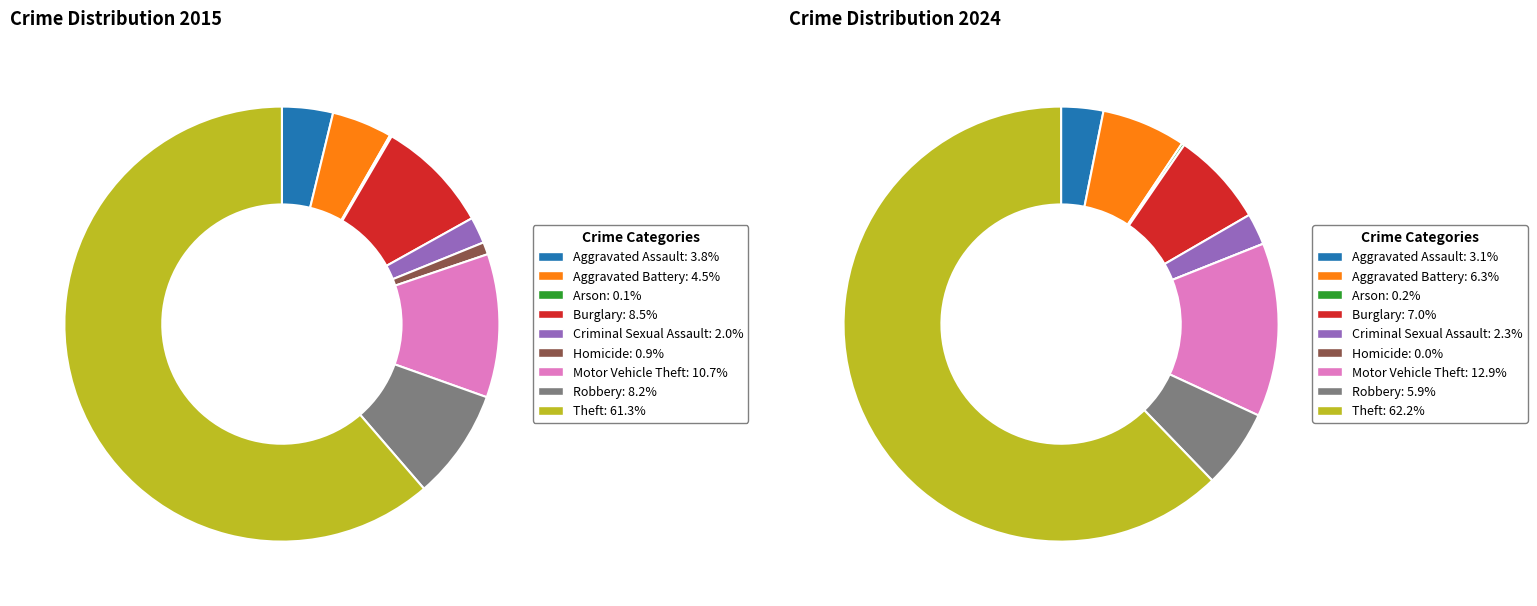

To the nearest percent, what percentage of the pie is Aggravated Battery?

4%